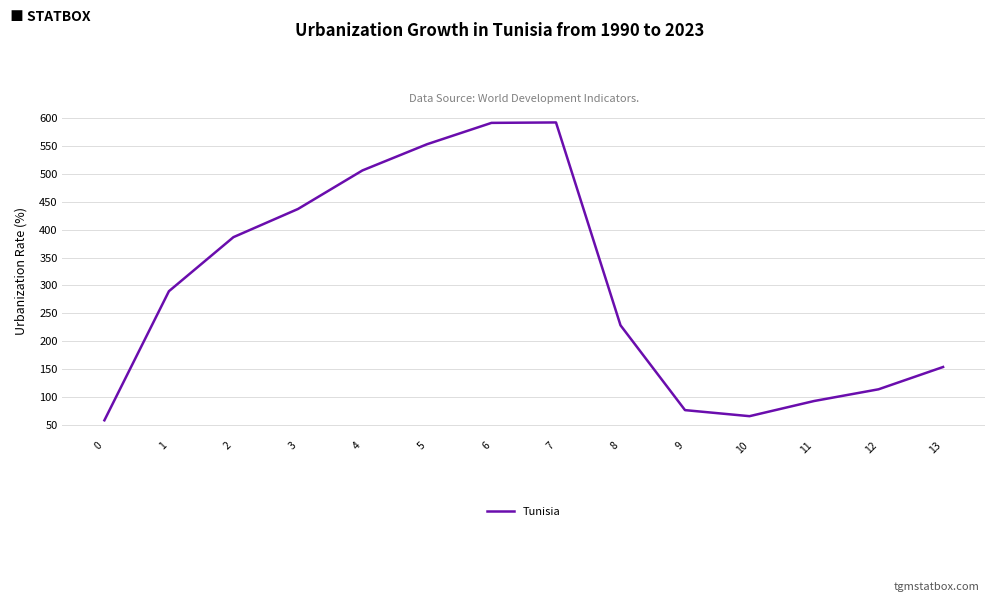

Is it true that the value at 0 is 57.8?

True